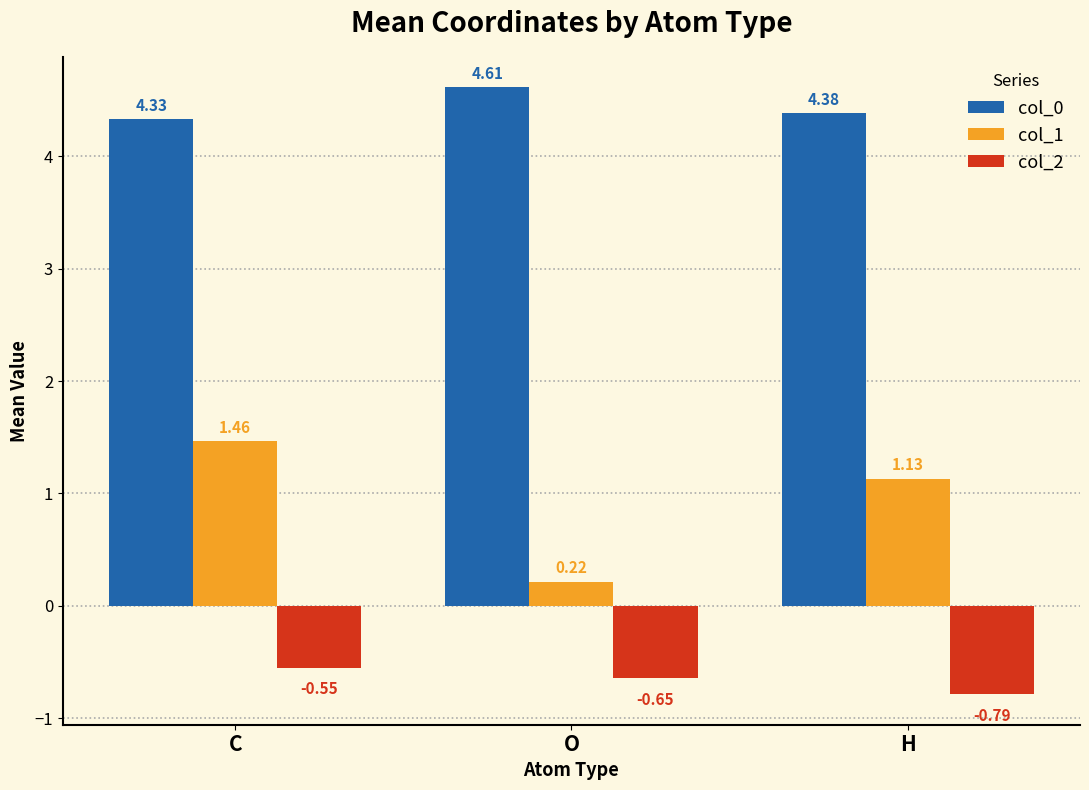

What is the difference between the maximum and minimum values in the col_0 series?

0.3